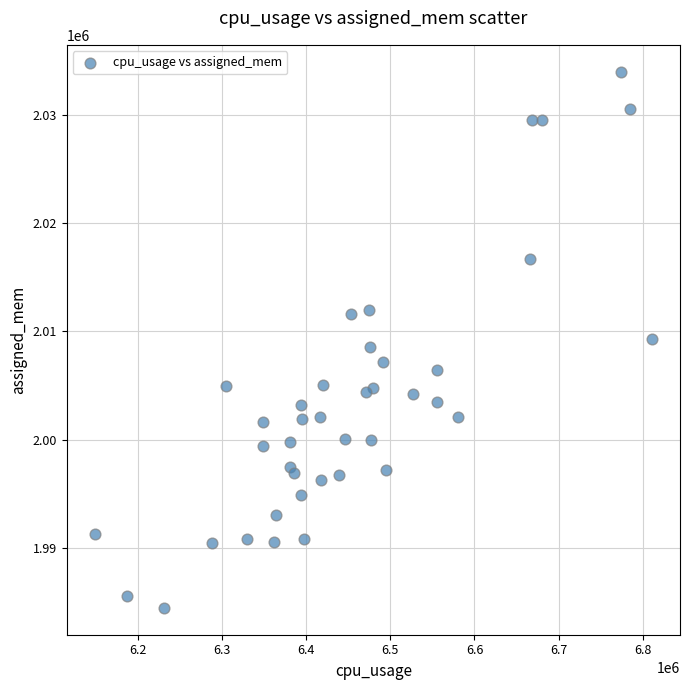

What is the range of X values (max minus min)?

662084.5